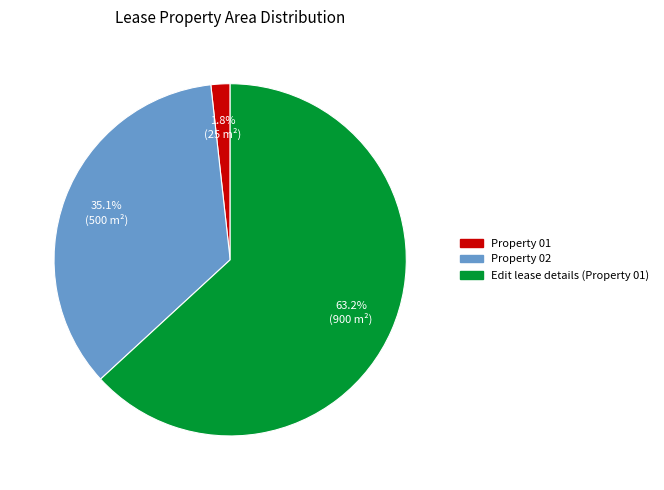

To the nearest percent, what portion does Edit lease details (Property 01) represent?

63%